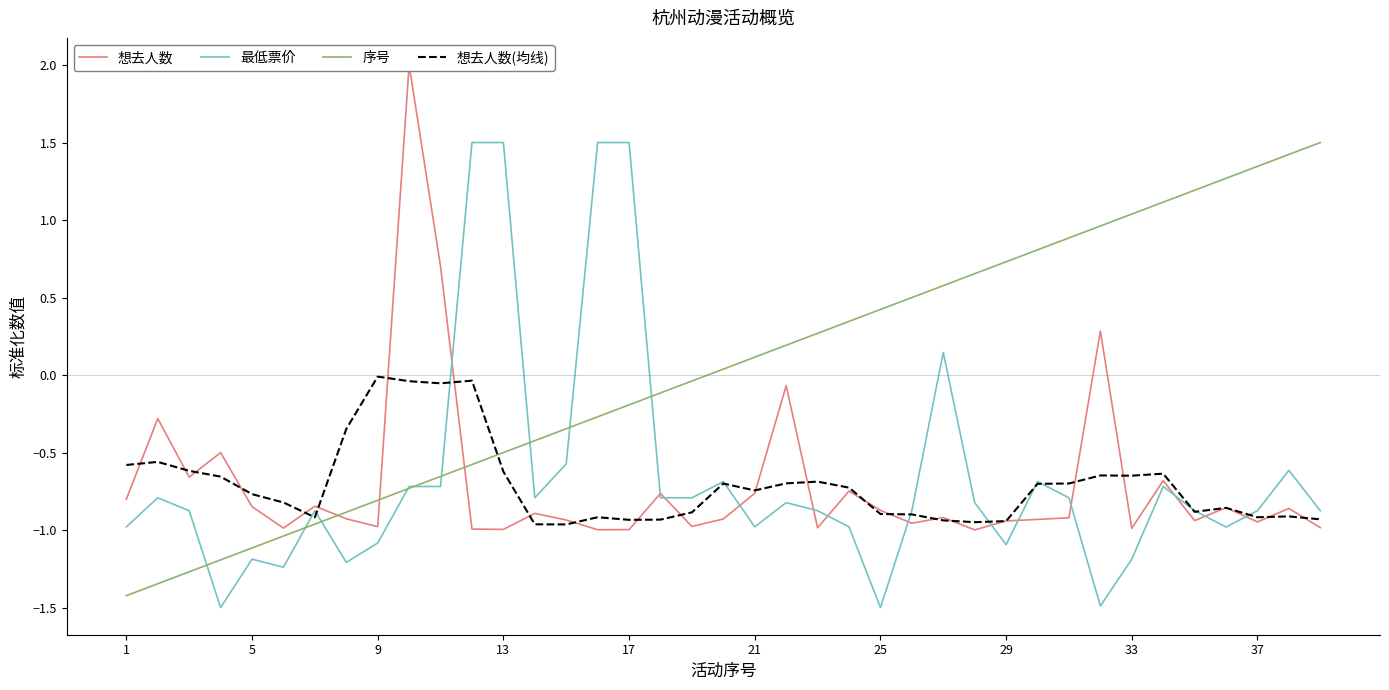

Where do 序号 and 想去人数(均线) first cross each other?

11 and 12